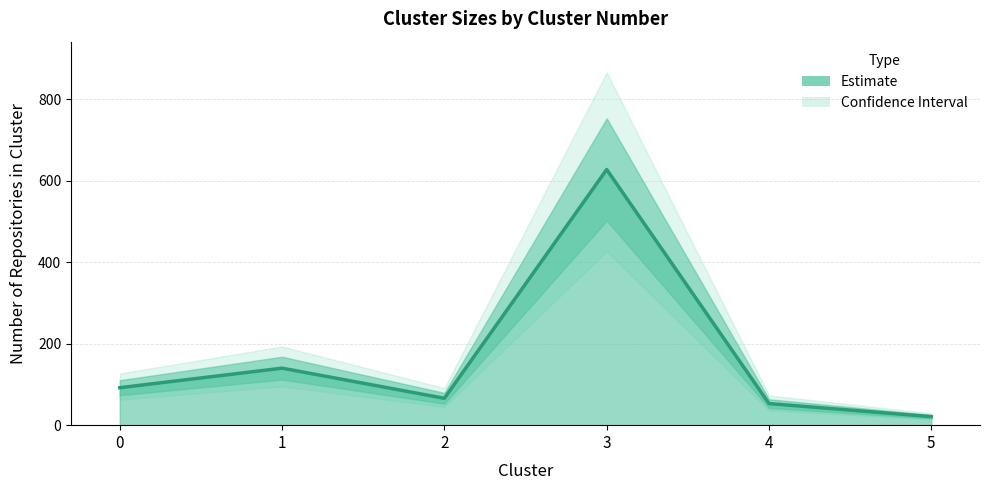

Reading left to right, what are all the values shown in this chart?

92	140	66	628	53	21